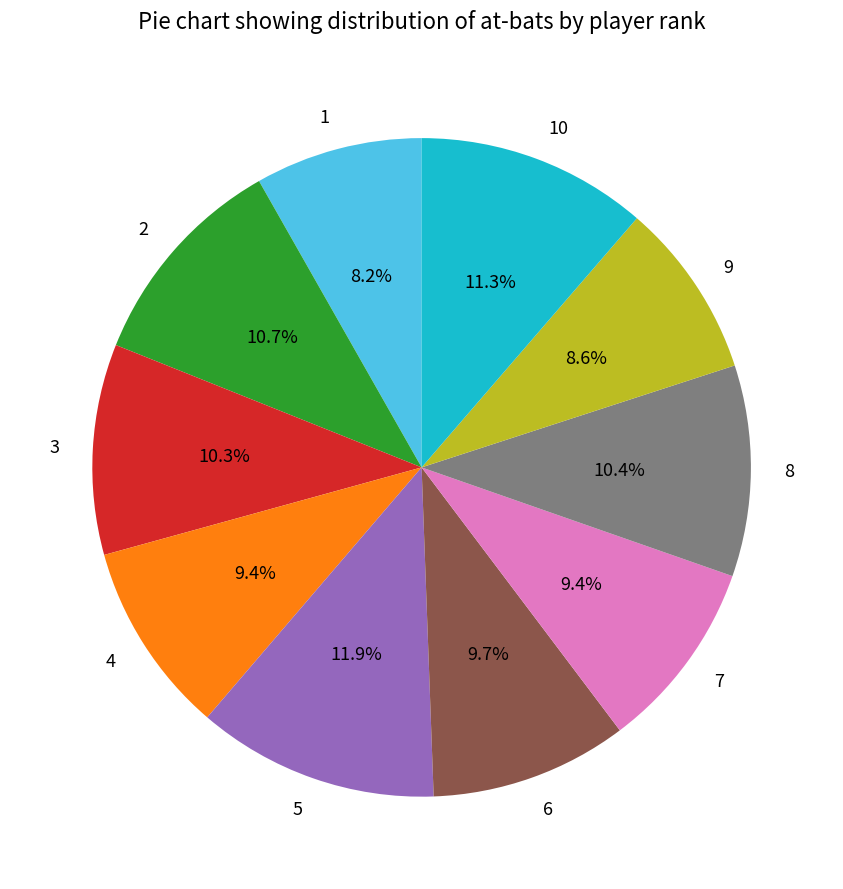

To the nearest percent, what is the difference between the largest and smallest slice percentages?

4%